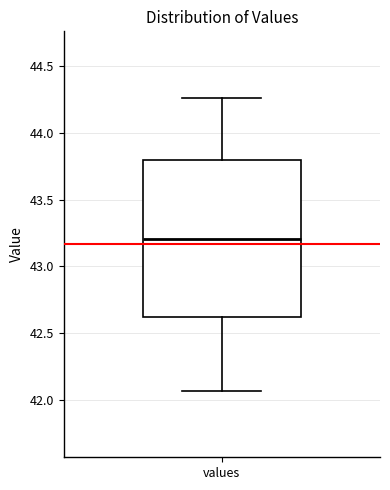

Read this box plot against the y-axis: the position of the median line, the range covered by the box, and the ends of both whiskers. The values are not printed on the chart, so give them approximately, as read against the axis.

median 43.20, box 42.60 to 43.80, whiskers 42.05 to 44.25